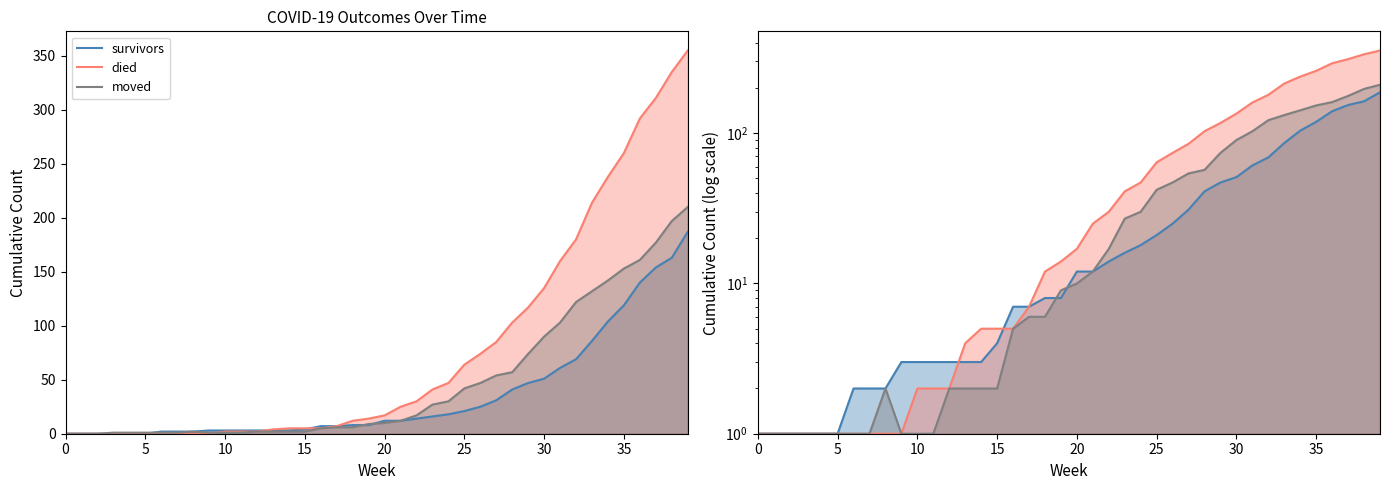

At which label does survivors reach its peak?

39